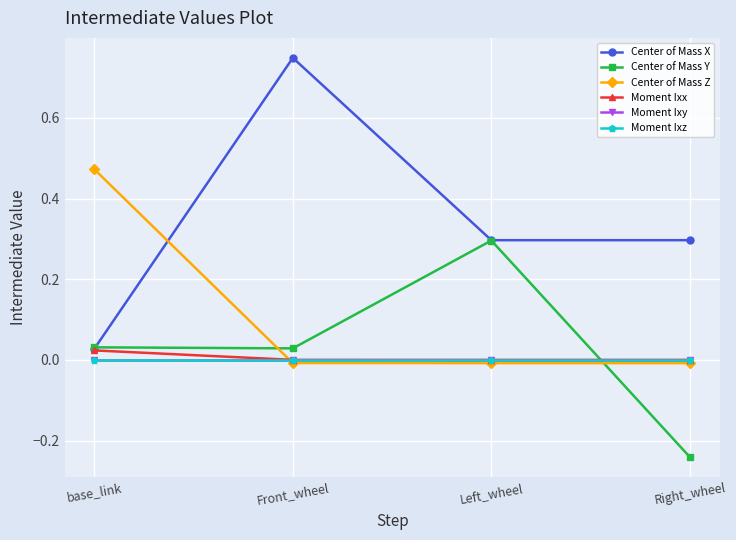

Is it true that Center of Mass Z equals -0.0 at Front_wheel?

True